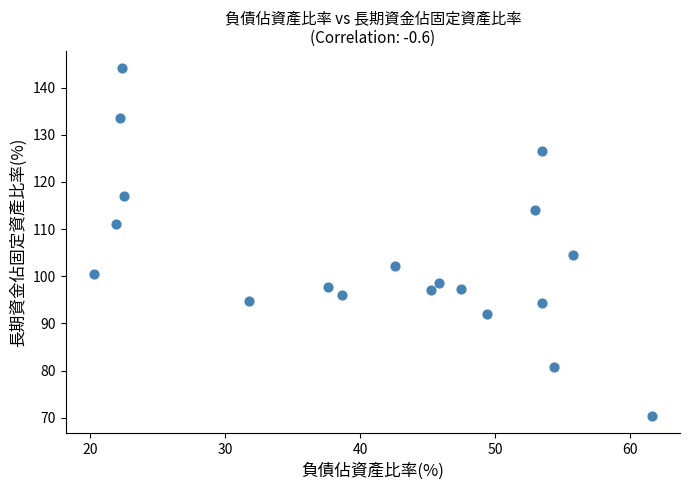

What Y value in the scatter plot is closest to 107?

104.4